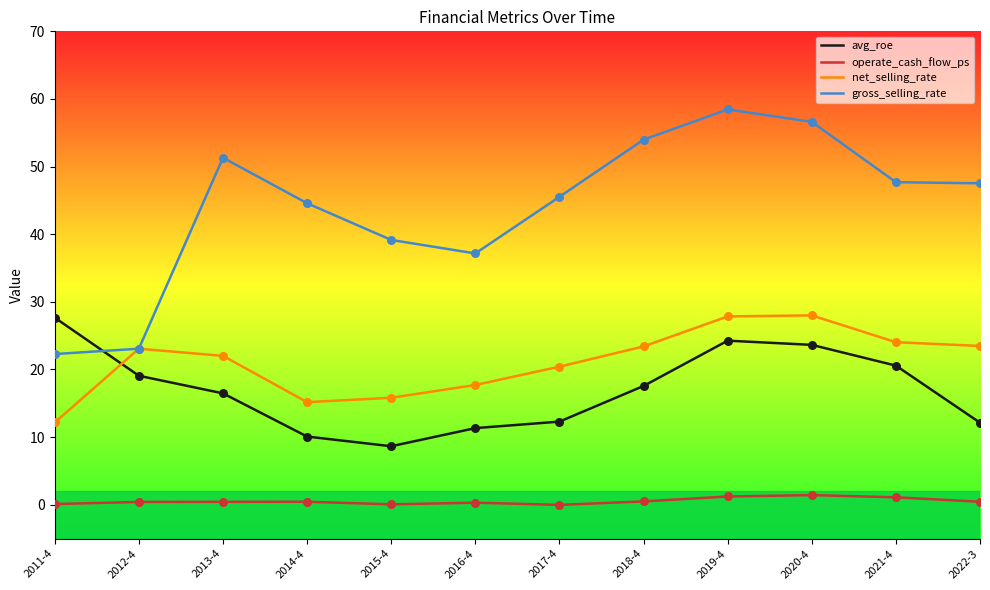

Which series changed the most between 2013-4 and 2014-4?

net_selling_rate